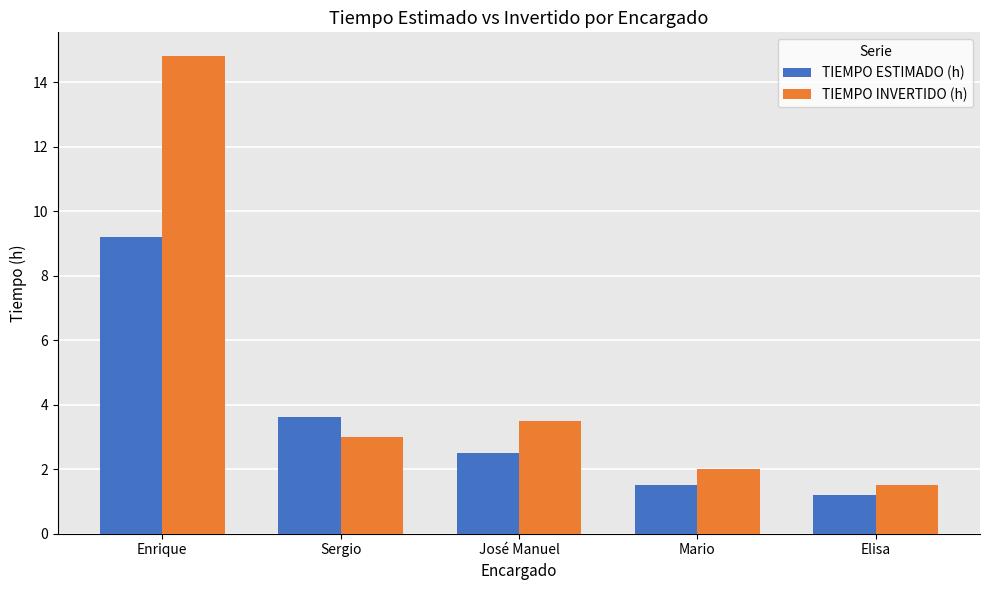

What is the value of the TIEMPO ESTIMADO (h) bar at the 2nd from the left?

3.6